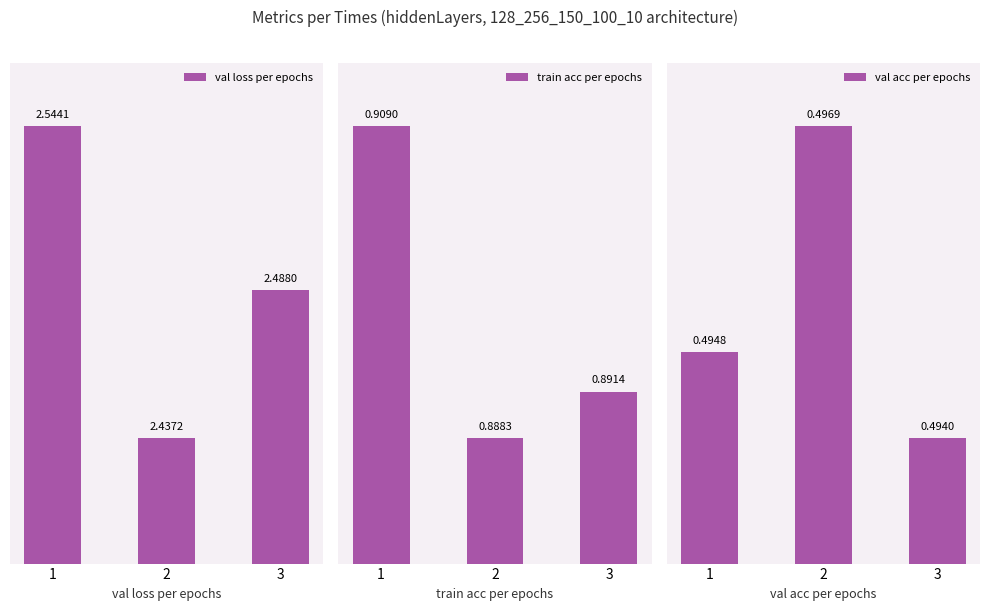

Is the value of val_loss_per_epochs at 3 greater than the value of val_acc_per_epochs at 3?

Yes